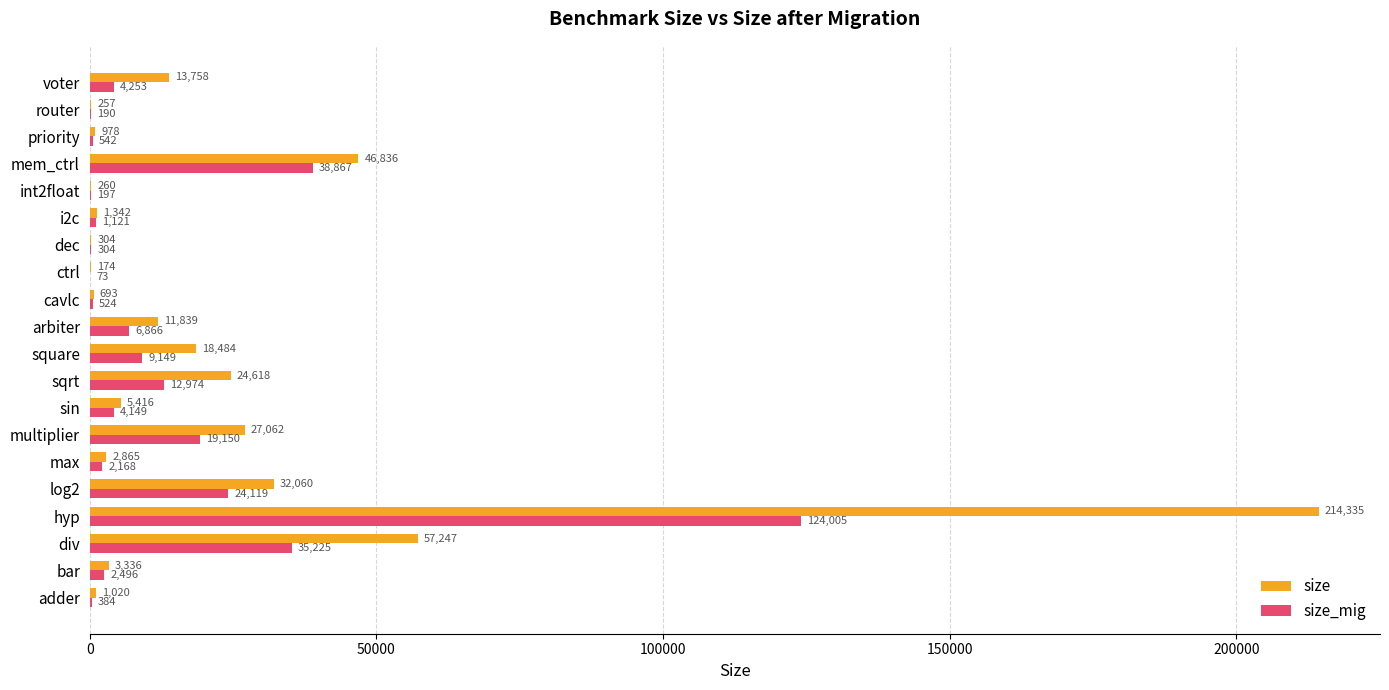

At which category does the chart reach its peak across all series?

hyp